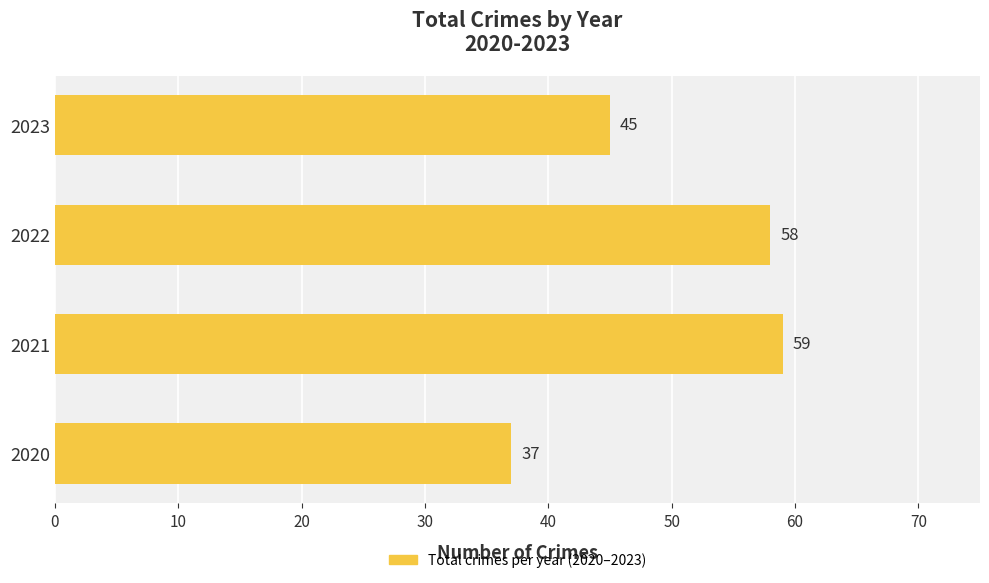

Which label corresponds to the largest value in the chart?

2021